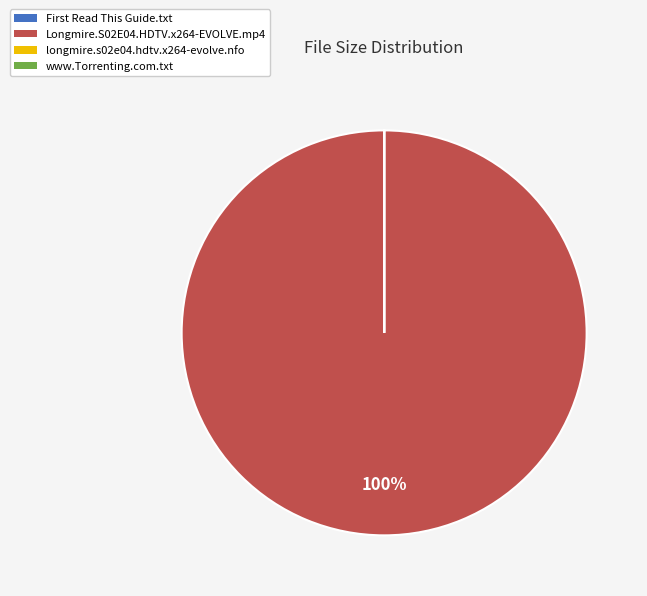

Which slice represents more than half of the pie?

Longmire.S02E04.HDTV.x264-EVOLVE.mp4